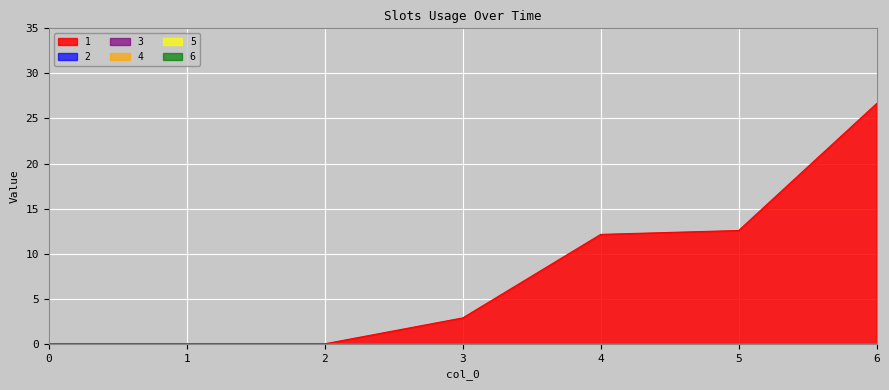

Which series changed the most between 0 and 1?

1